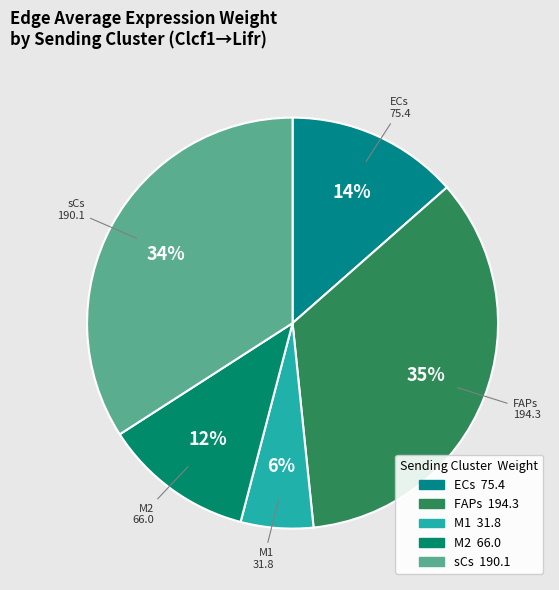

True or false: FAPs accounts for 45% of the total.

False